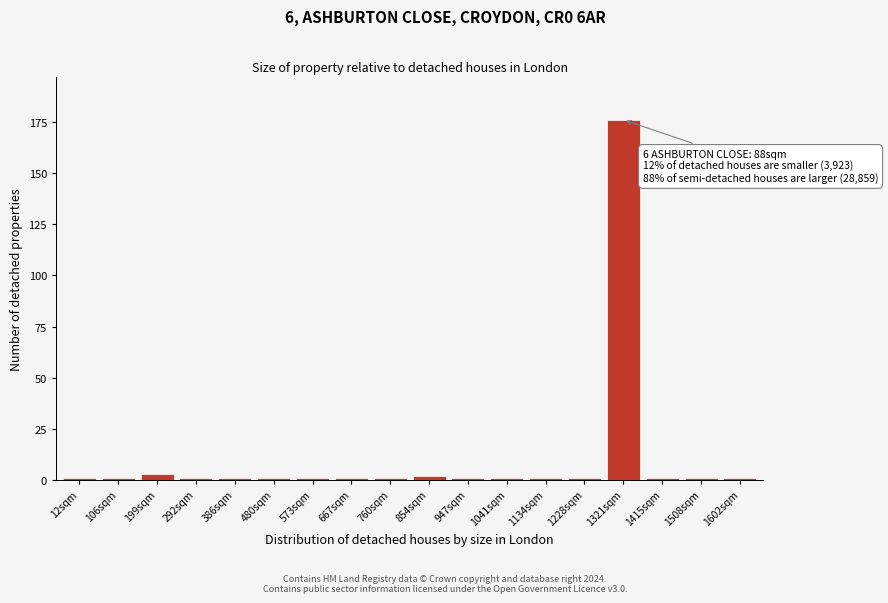

Reading left to right, extract all data points from this chart.

12sqm=1	106sqm=1	199sqm=3	292sqm=1	386sqm=1	480sqm=1	573sqm=1	667sqm=1	760sqm=1	854sqm=2	947sqm=1	1041sqm=1	1134sqm=1	1228sqm=1	1321sqm=176	1415sqm=1	1508sqm=1	1602sqm=1